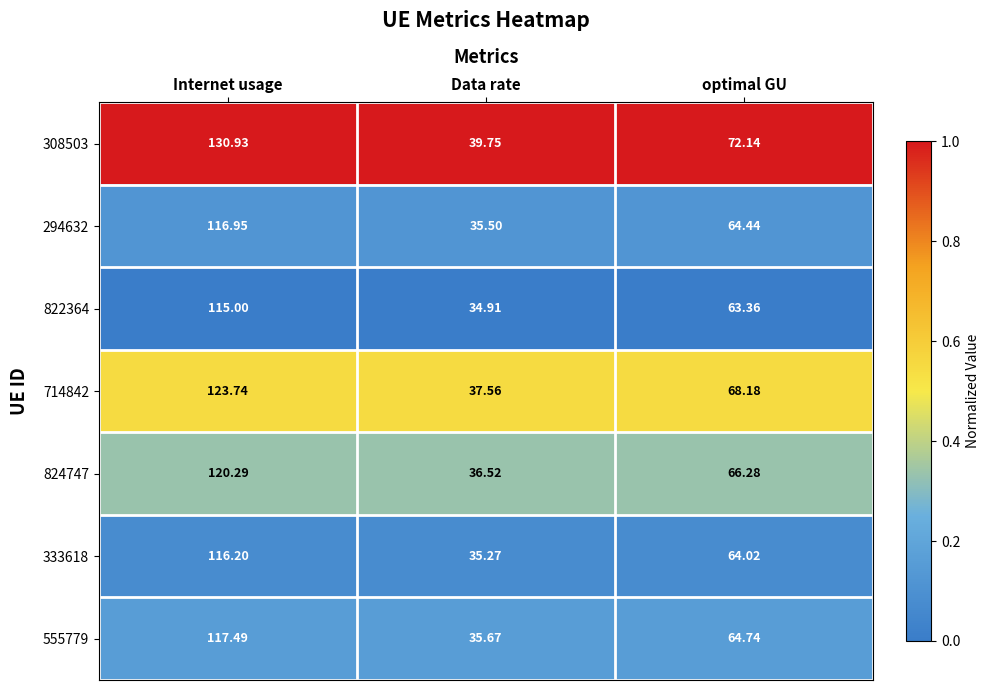

Is the value of 822364 at optimal GU greater than the value of 333618 at optimal GU?

No